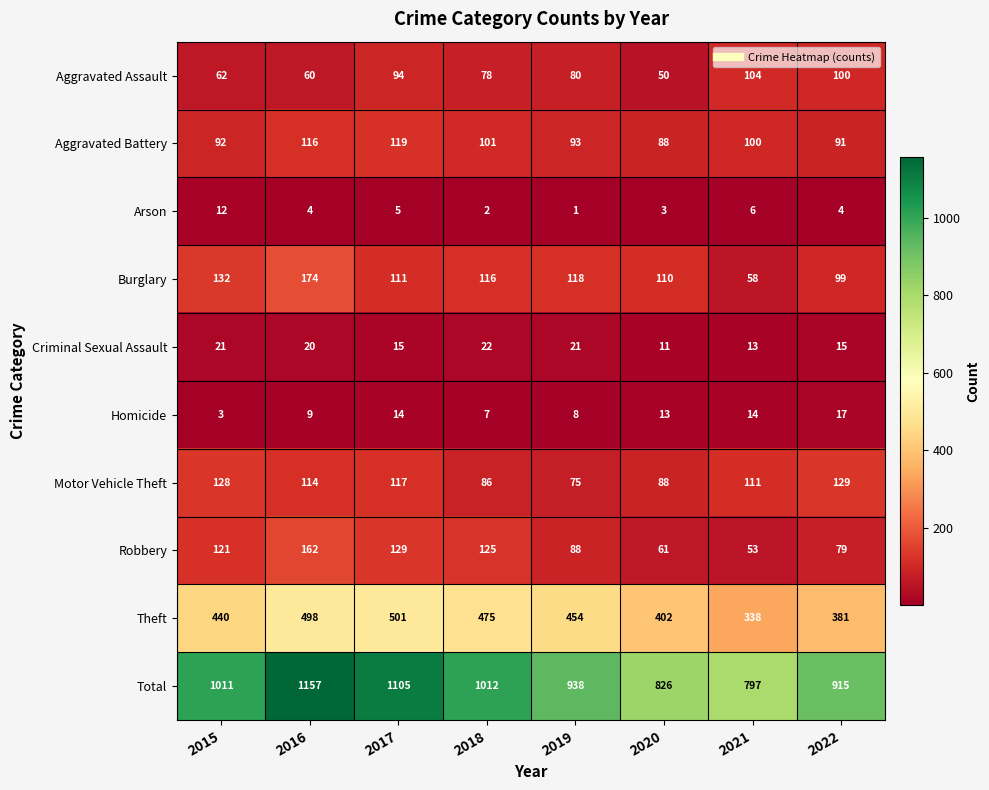

True or false: Aggravated Battery has a value of 119 at 2017.

True